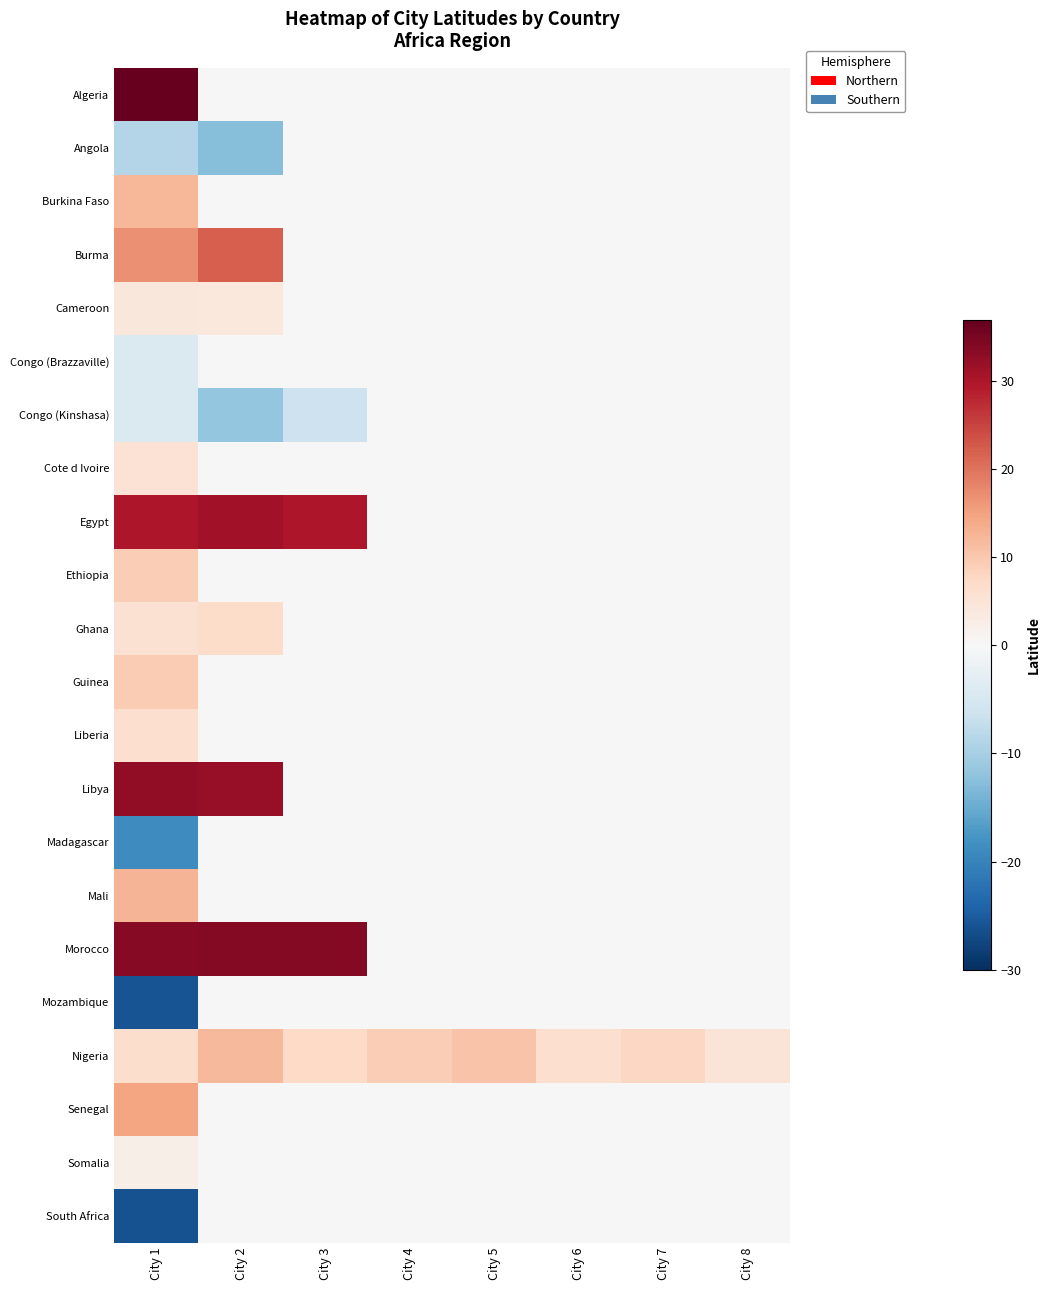

What is the total value across all series at City 8?

4.8